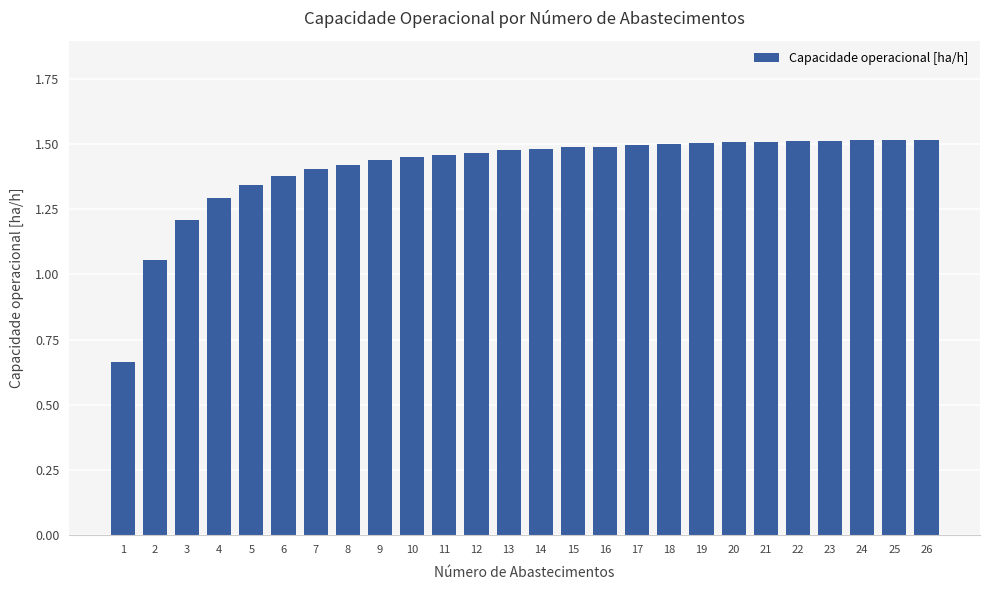

True or false: the data shows 0.7 at 7.

False